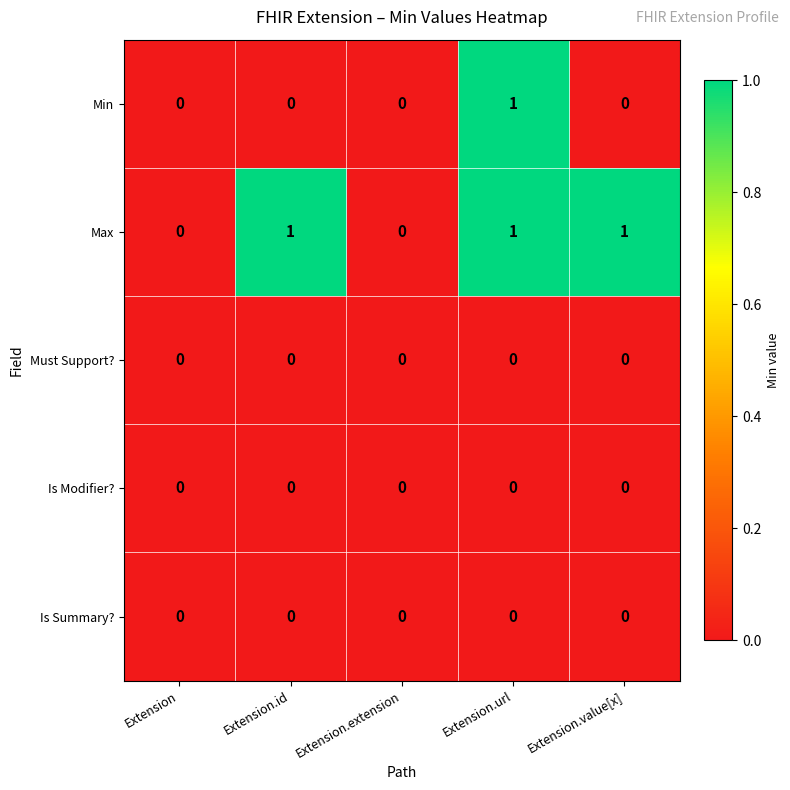

How many categories are shown in the chart?

5